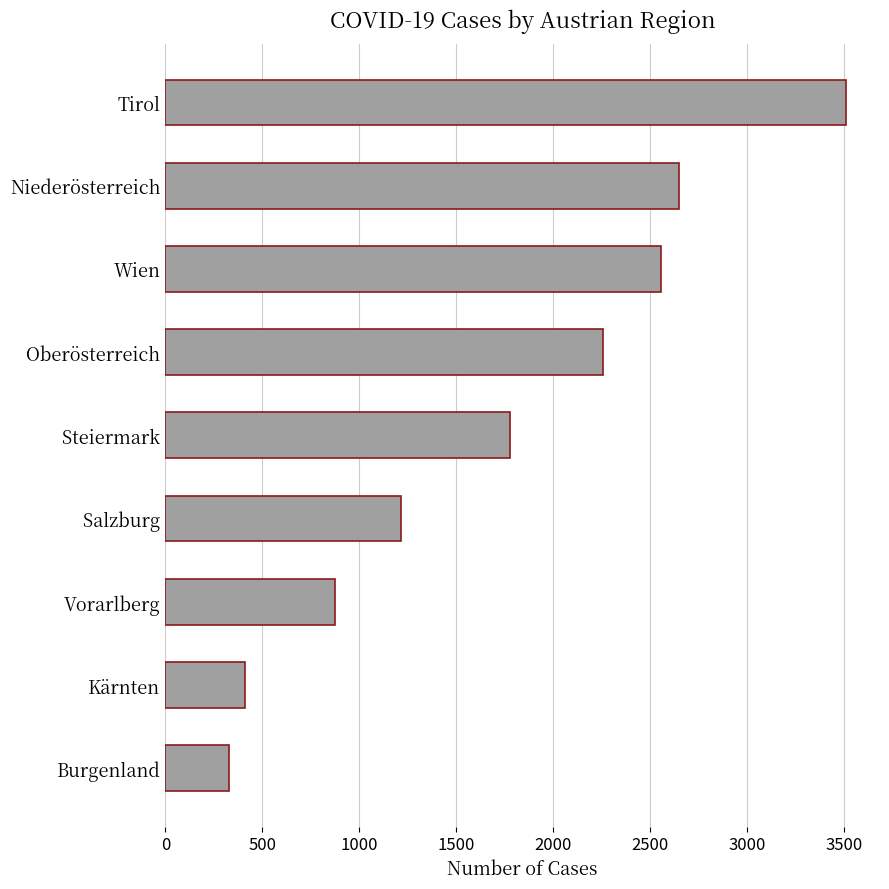

Which label corresponds to the largest value in the chart?

Tirol